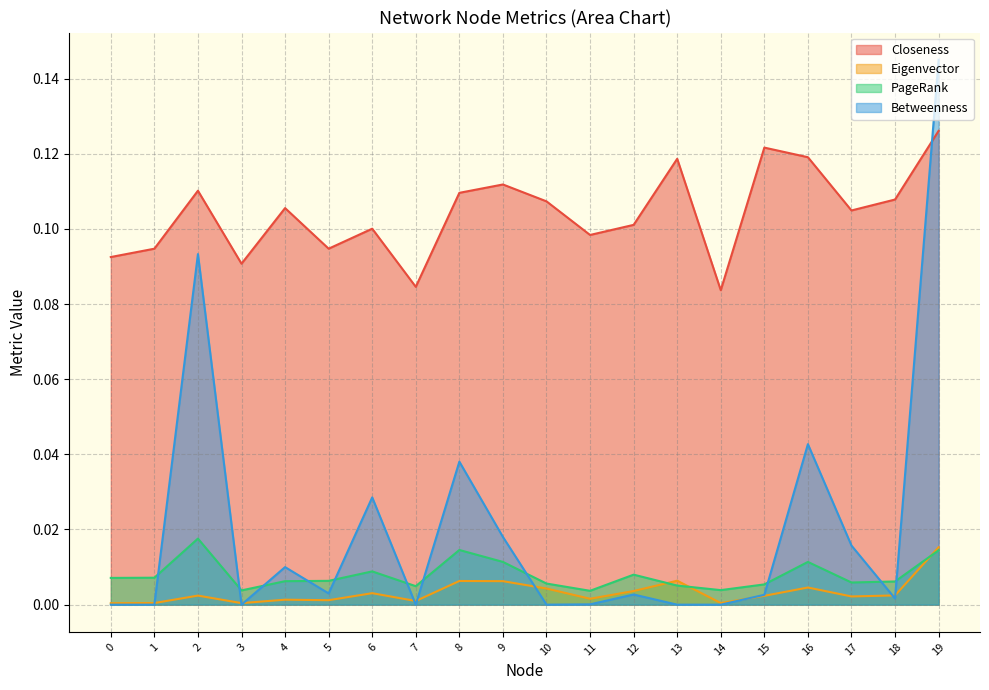

True or false: PageRank and Closeness intersect in this chart.

False